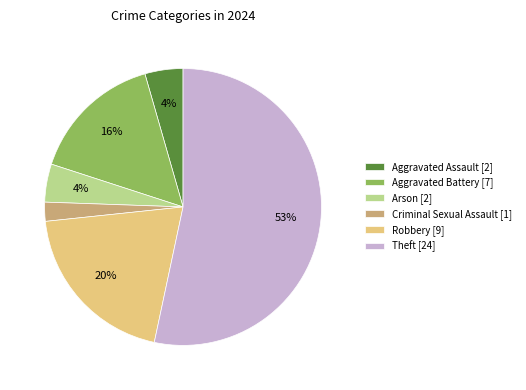

What percentage is the Robbery [9] slice, to the nearest percent?

20%